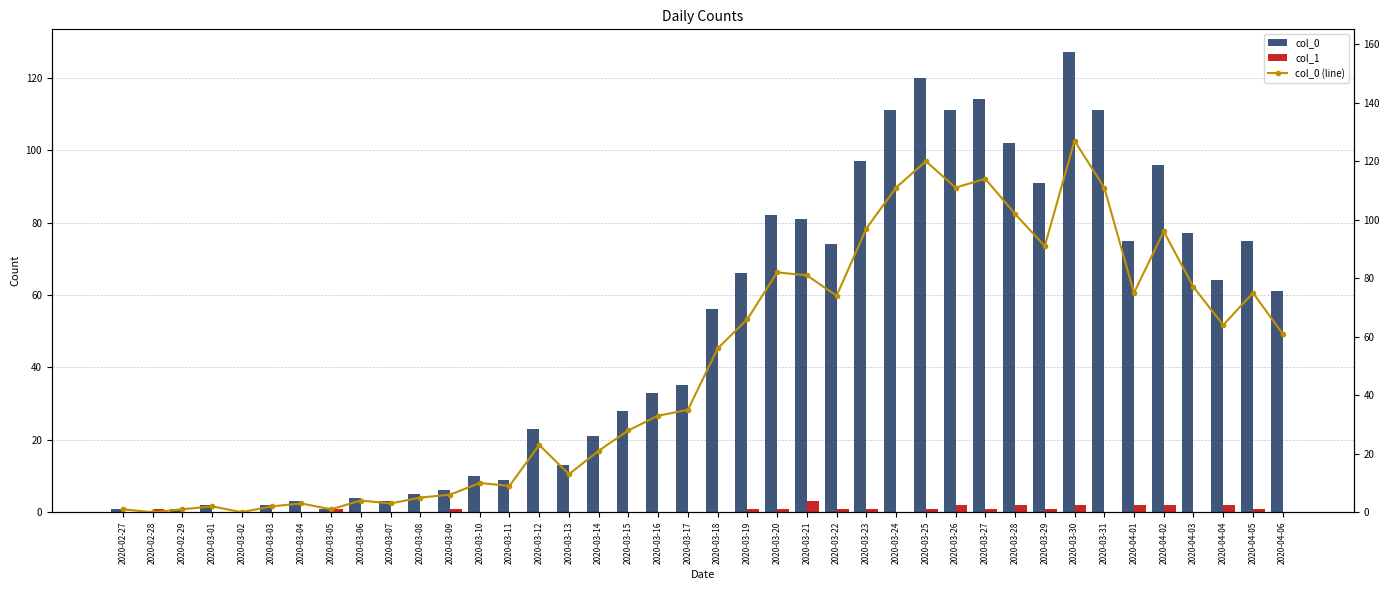

Count the col_1 values in the range 0 to 1.

33